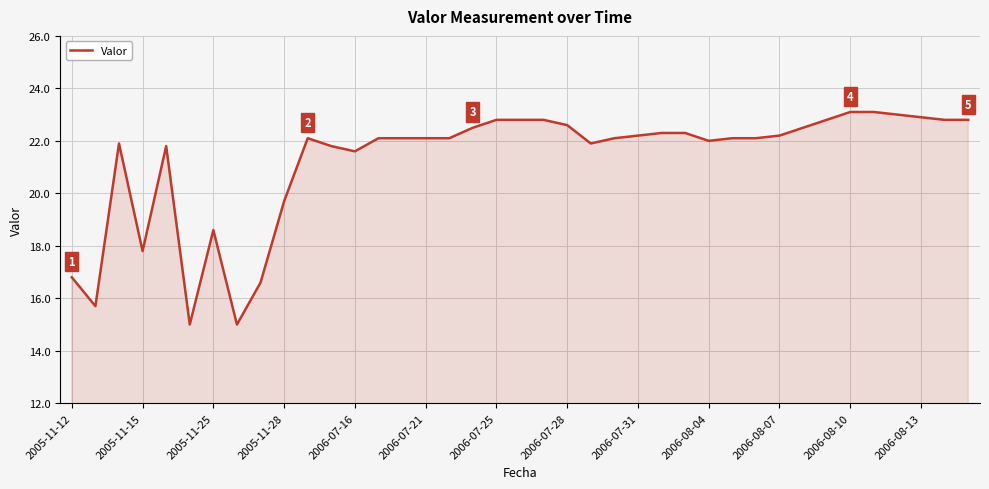

What is the maximum value shown in the chart?

23.1